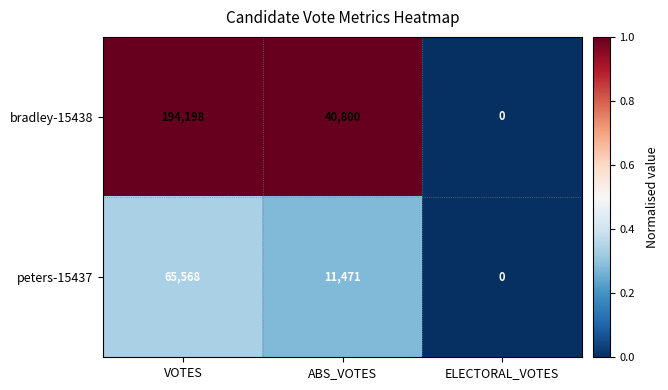

The peters-15437 series shows 65568 at VOTES. True or false?

True